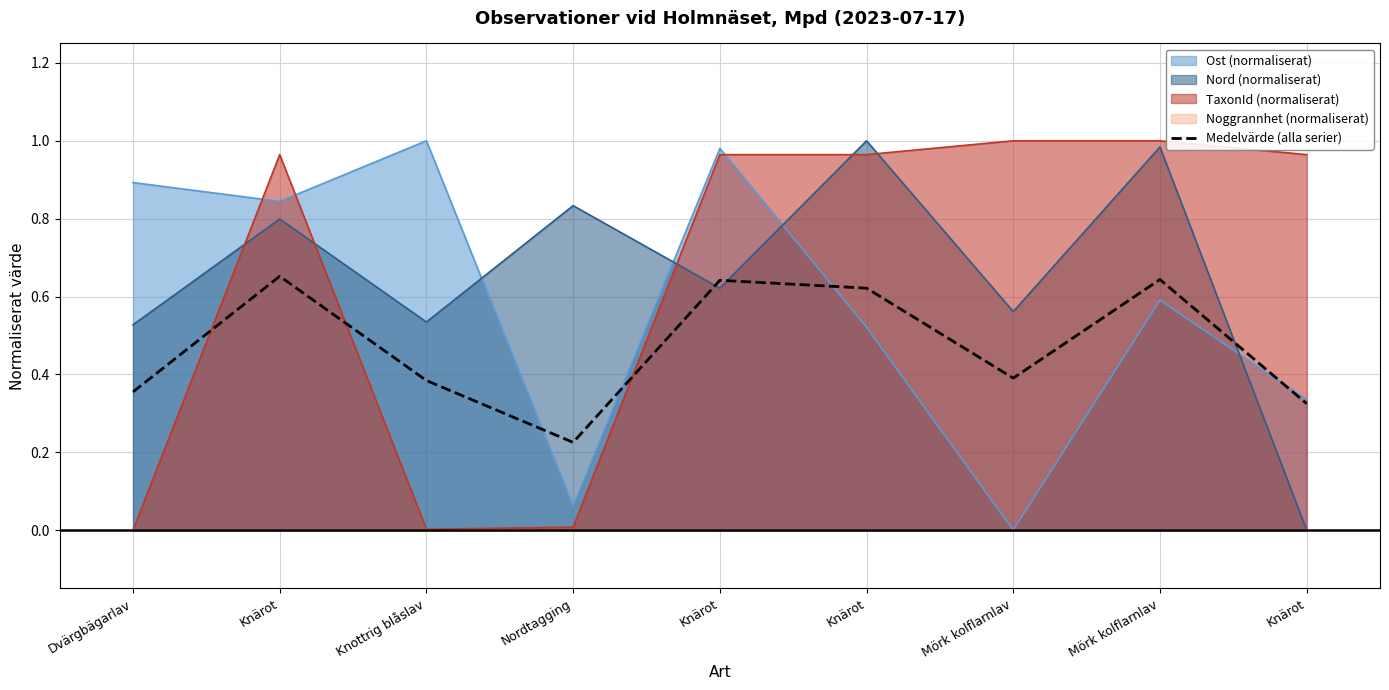

Count the number of categories in the chart.

9